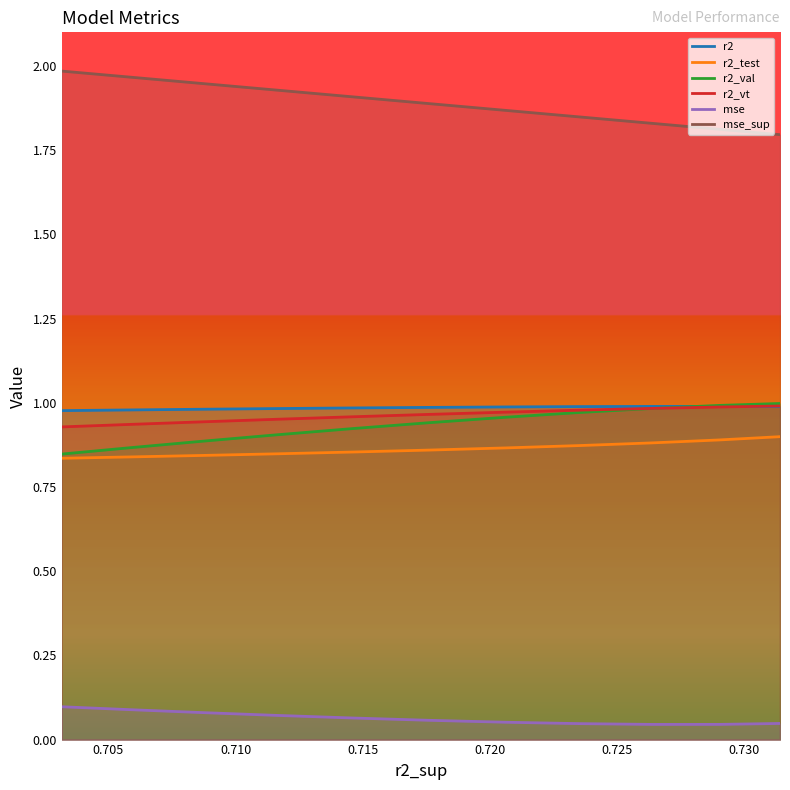

What is the maximum value for r2?

1.0